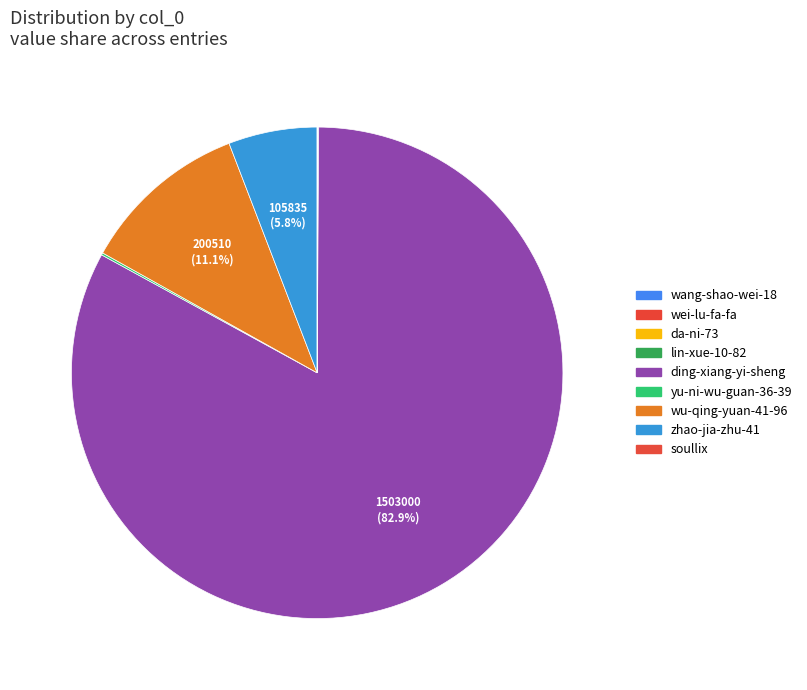

What percentage is NOT represented by da-ni-73?

100.0%